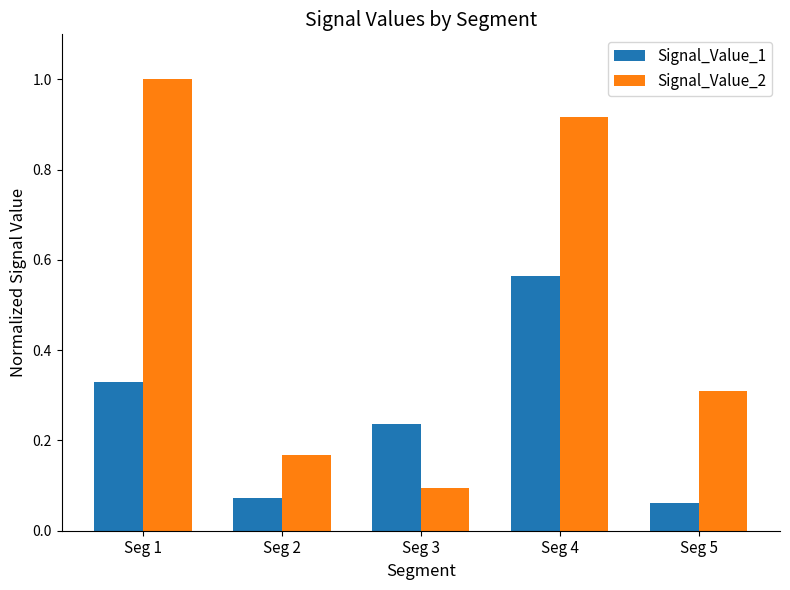

What is the maximum value shown in the chart?

1.0